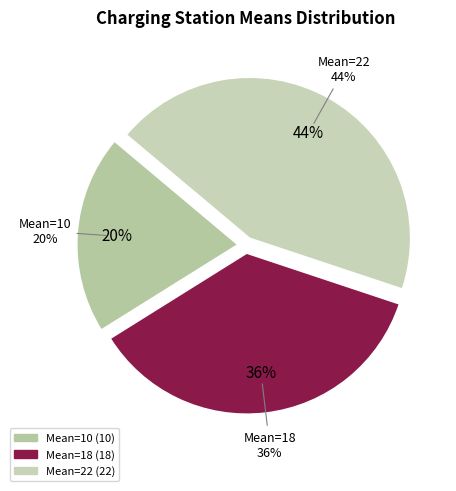

What is the change in value from 10 to 22?

+12